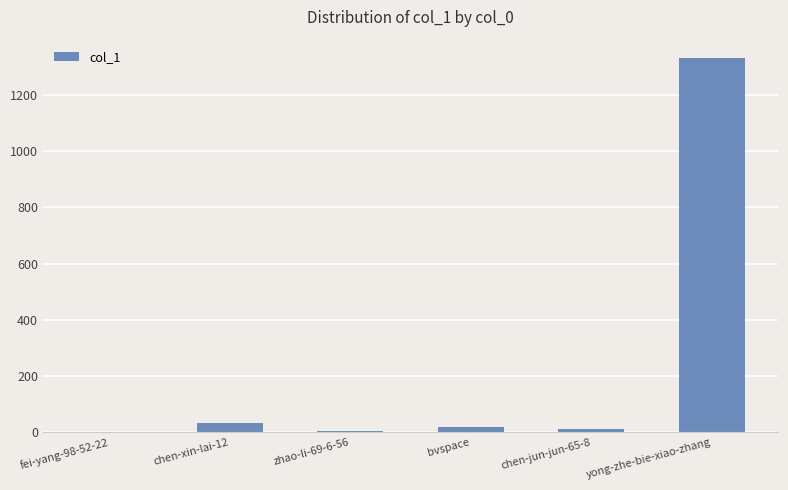

True or false: the data shows 3 at zhao-li-69-6-56.

True